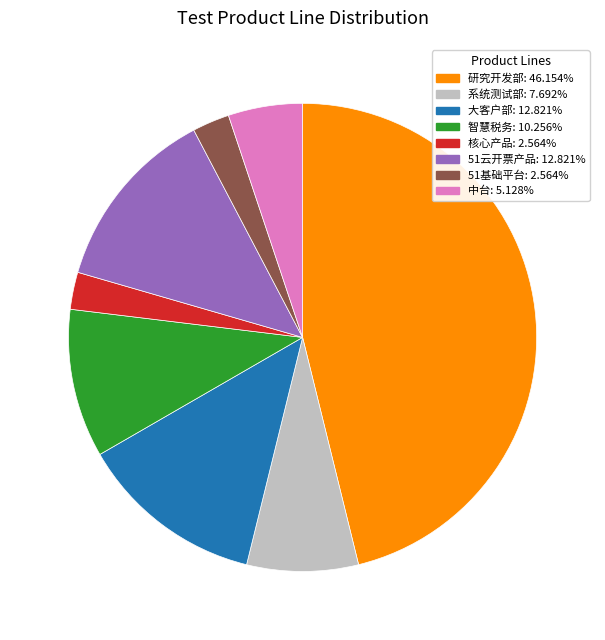

Approximately how many times larger is the value at 研究开发部 compared to 系统测试部?

6.0